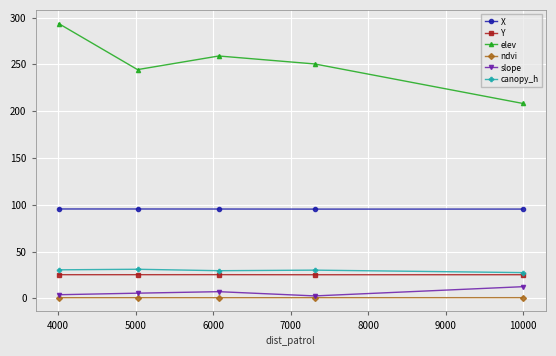

How many series are shown in this chart?

6